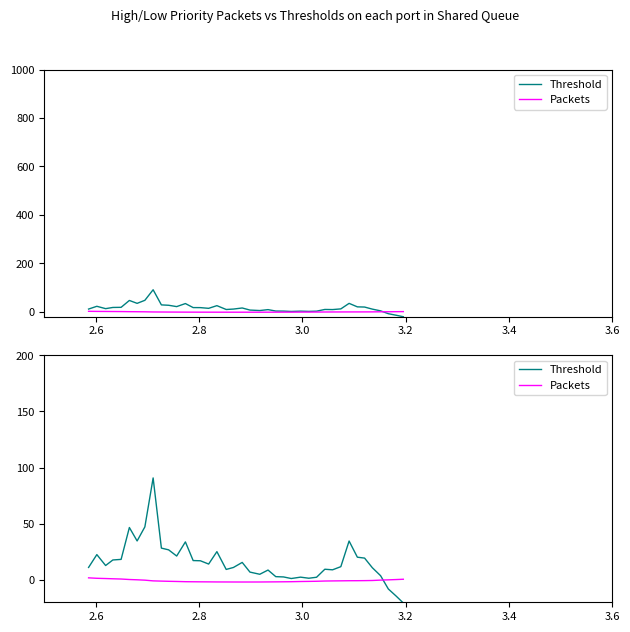

Is it true that Packets equals -2.2 at 10?

False